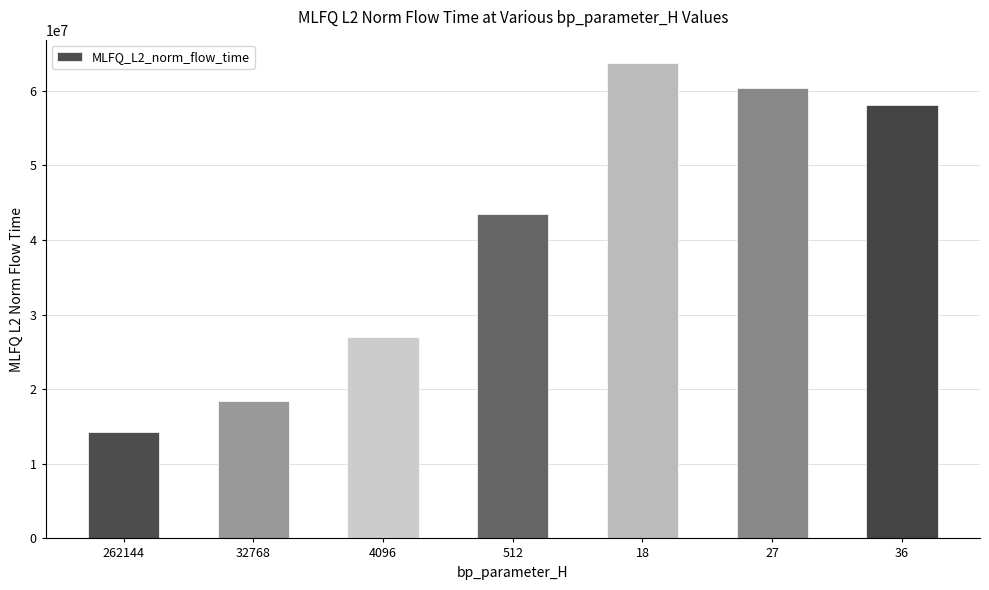

What is the minimum value shown in the chart?

14322576.5